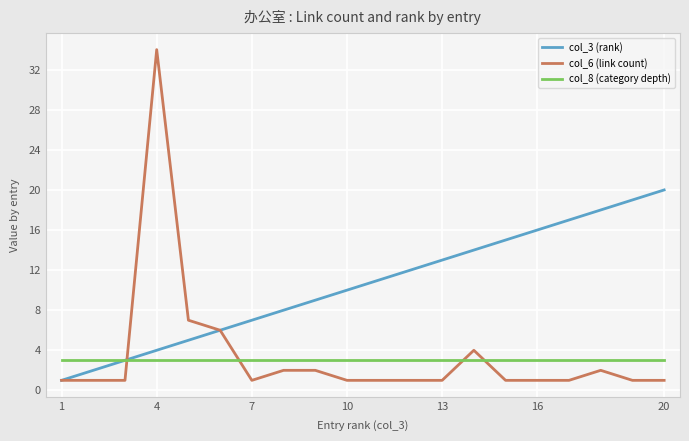

Rank the series by their maximum value, from highest to lowest.

col_6 (link count), col_3 (rank), col_8 (category depth)